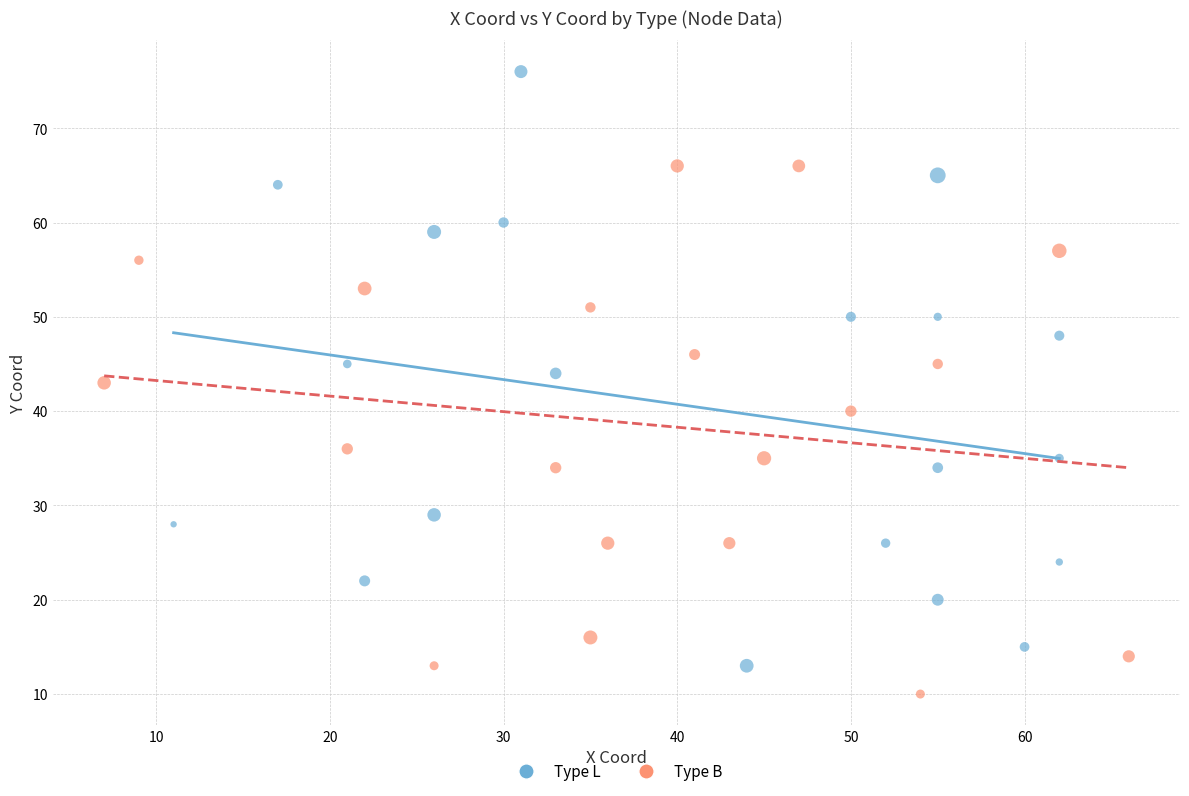

Which series has the largest Y range (max minus min)?

Type L